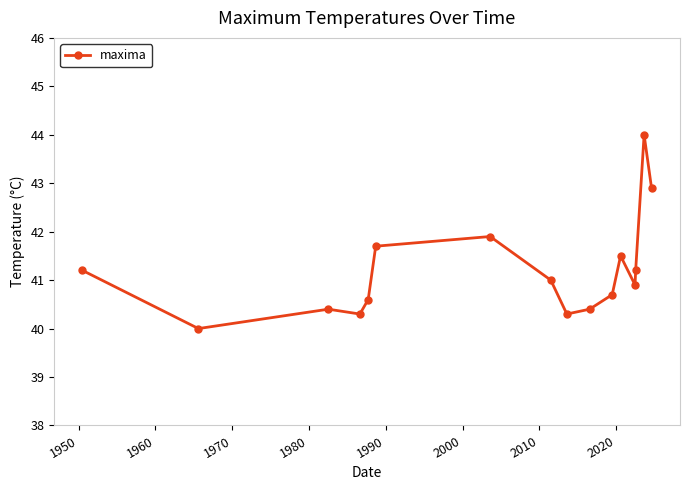

Count the number of data series in this chart.

1